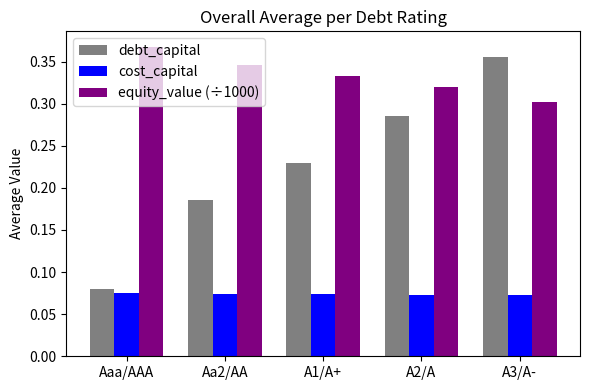

Which series has the widest spread of values?

debt_capital